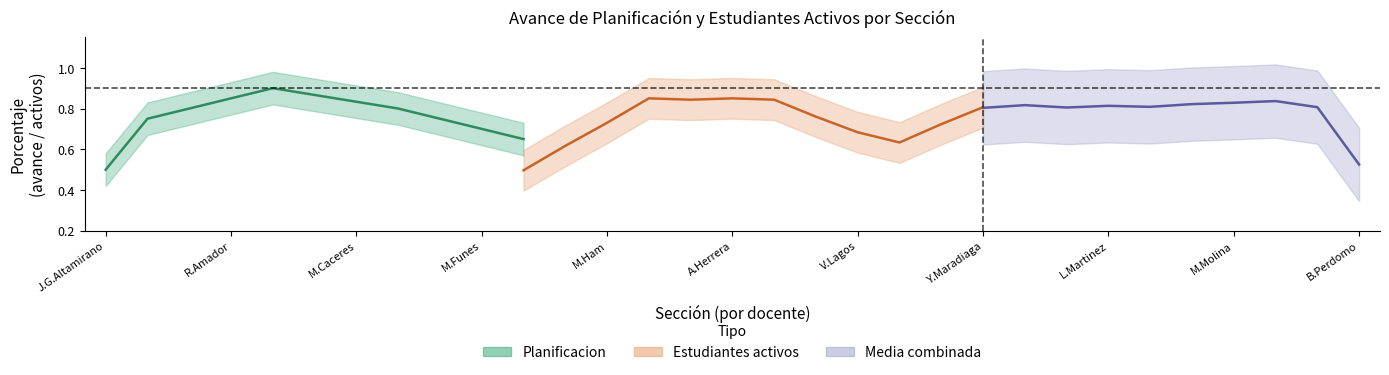

What is the total value across all series at 30?

1.4